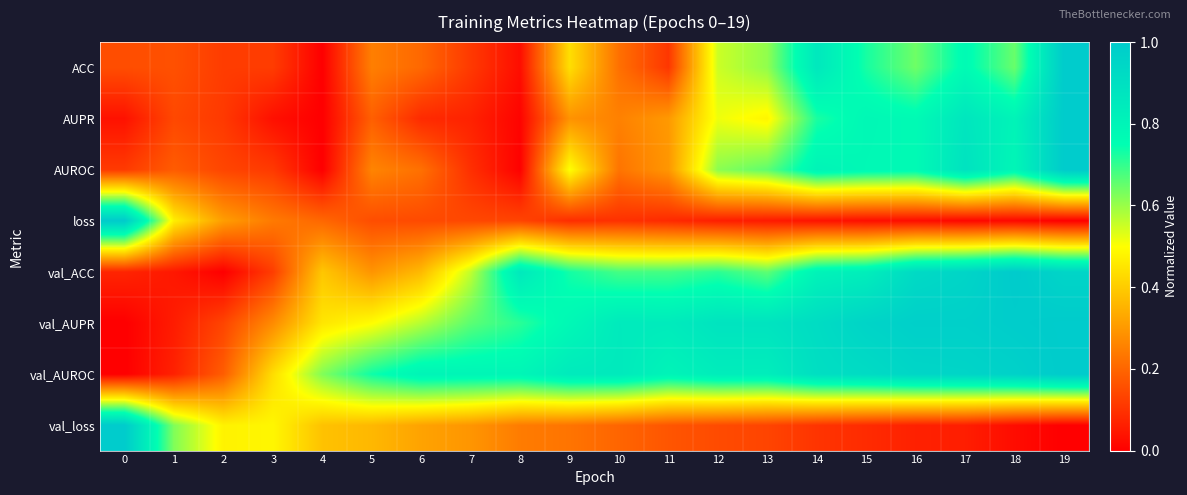

Between 12 and 8, which is larger?

12